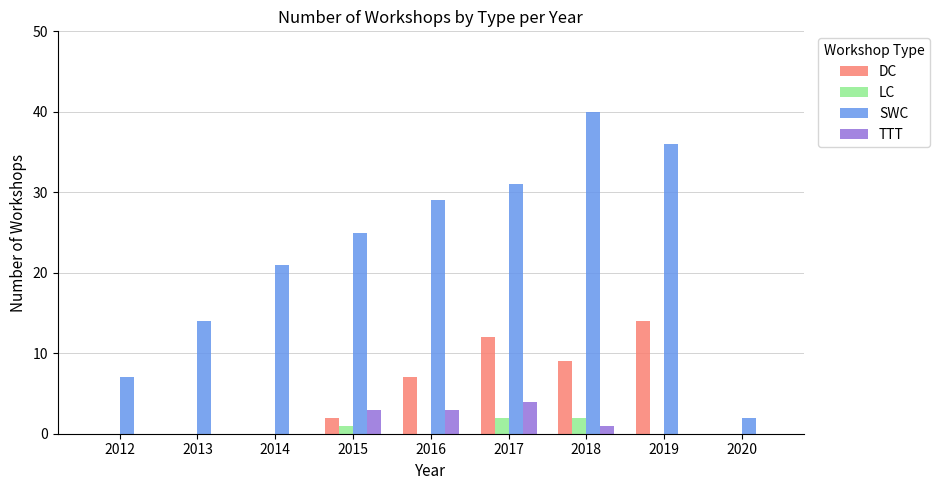

Count the number of data series in this chart.

4